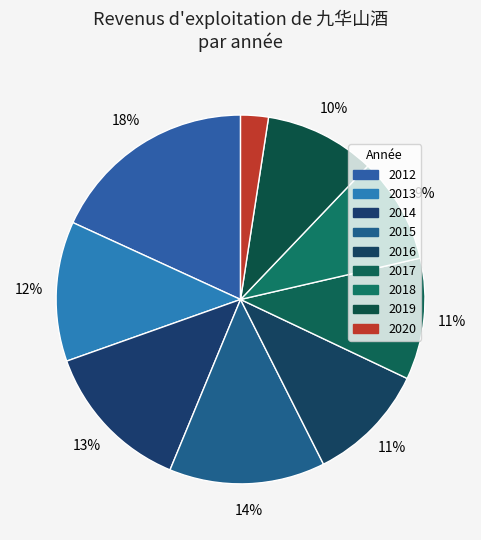

How many segments does this pie chart have?

9